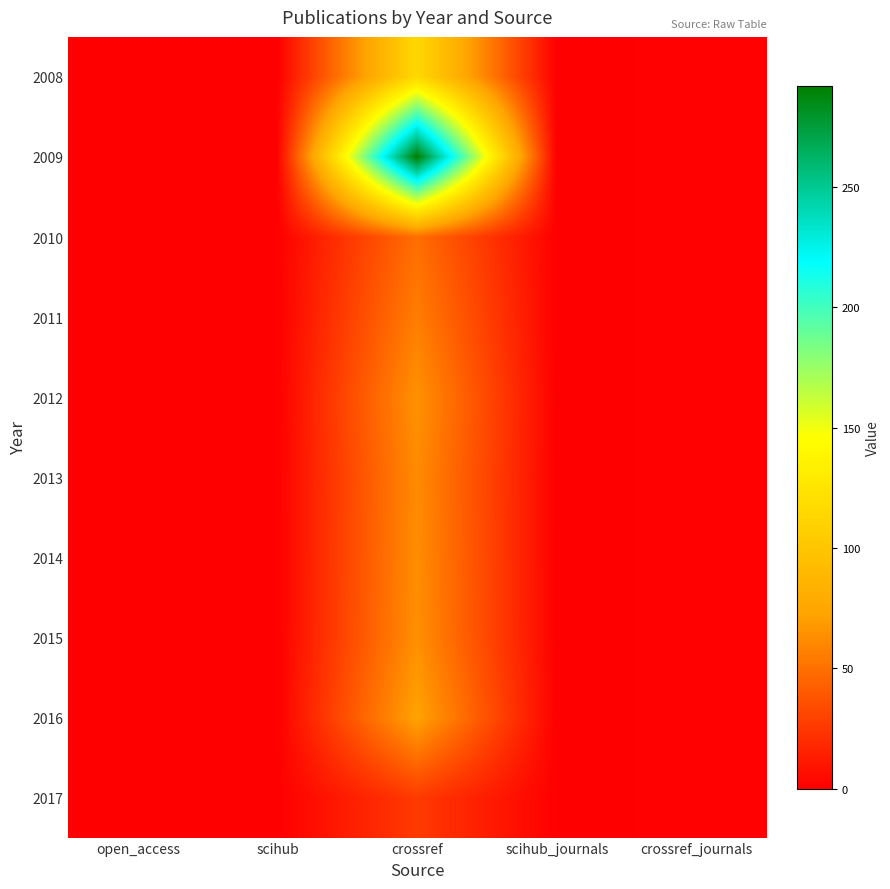

What is the maximum value shown in the chart?

292